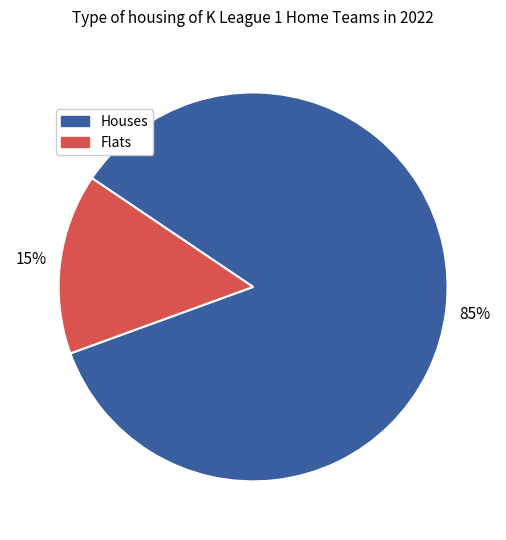

Is there any slice that represents more than half of the pie?

Yes